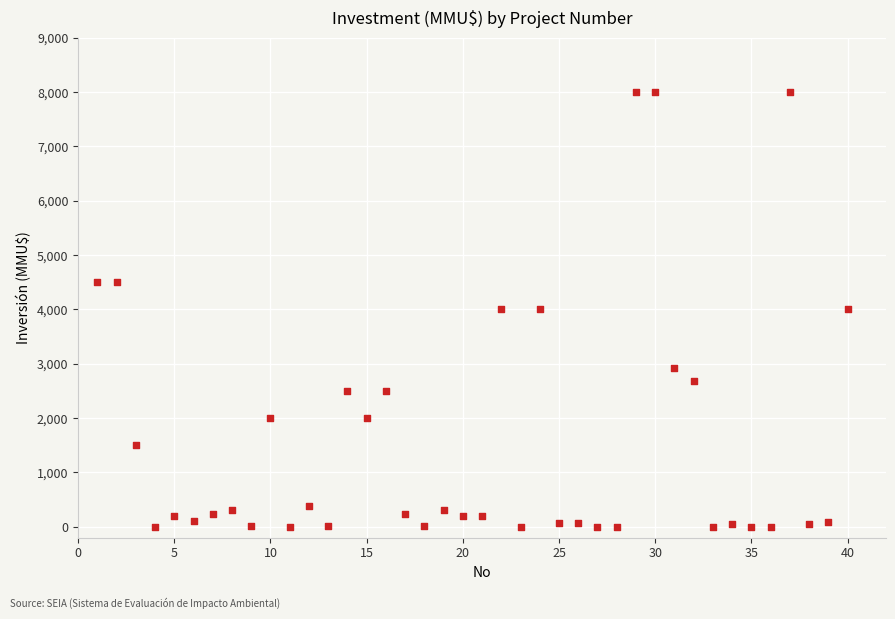

What is the range of X values (max minus min)?

39